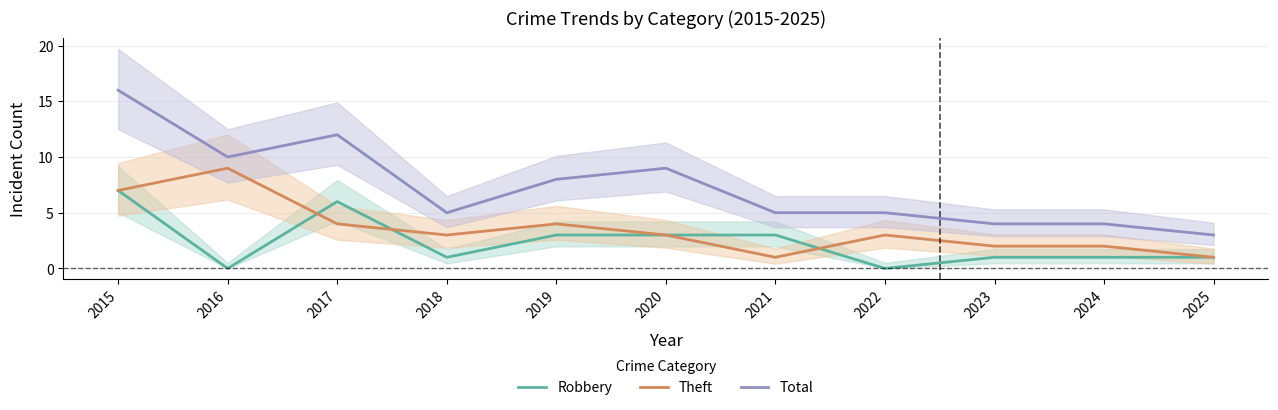

What are all the series names shown in the legend?

Robbery, Theft, Total